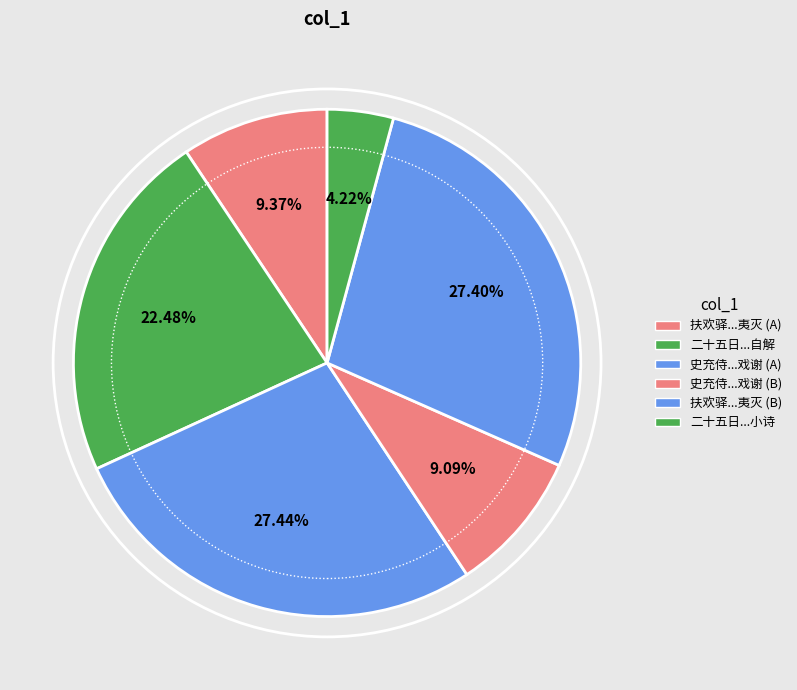

Does any single category account for the majority?

No